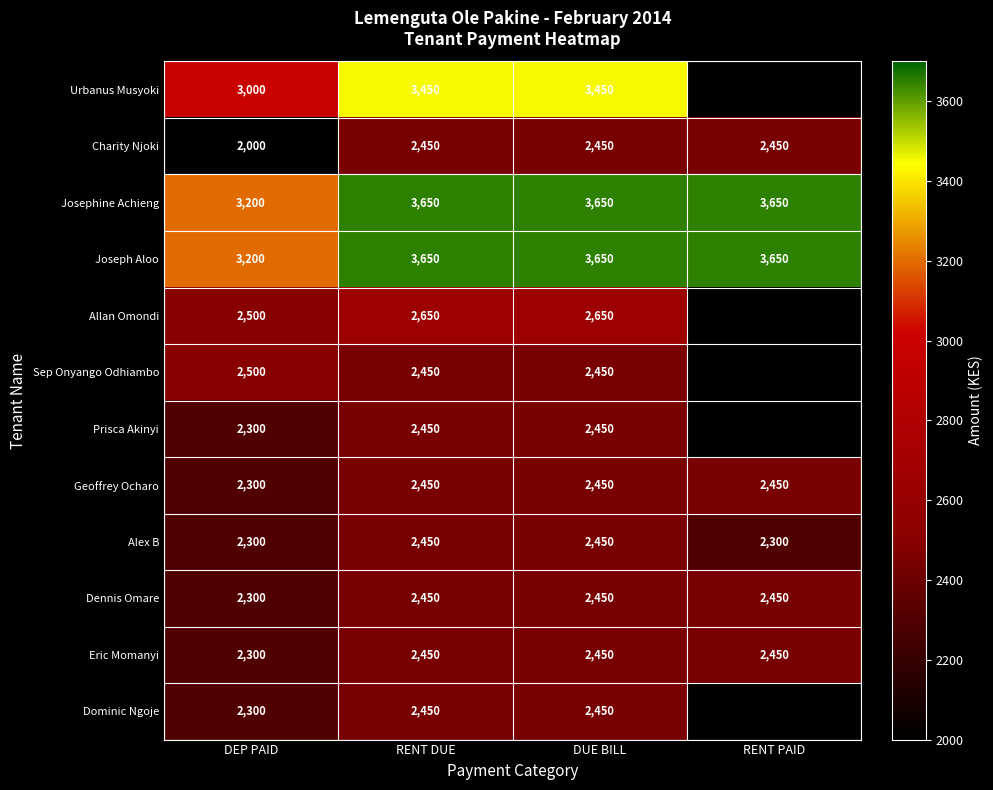

What is the difference between the highest and lowest values at DUE BILL?

1200